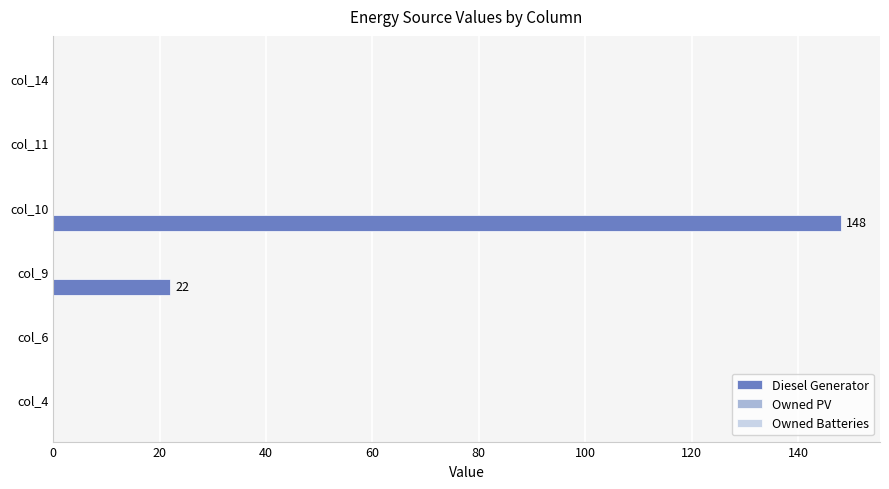

Are the bars horizontal?

Yes